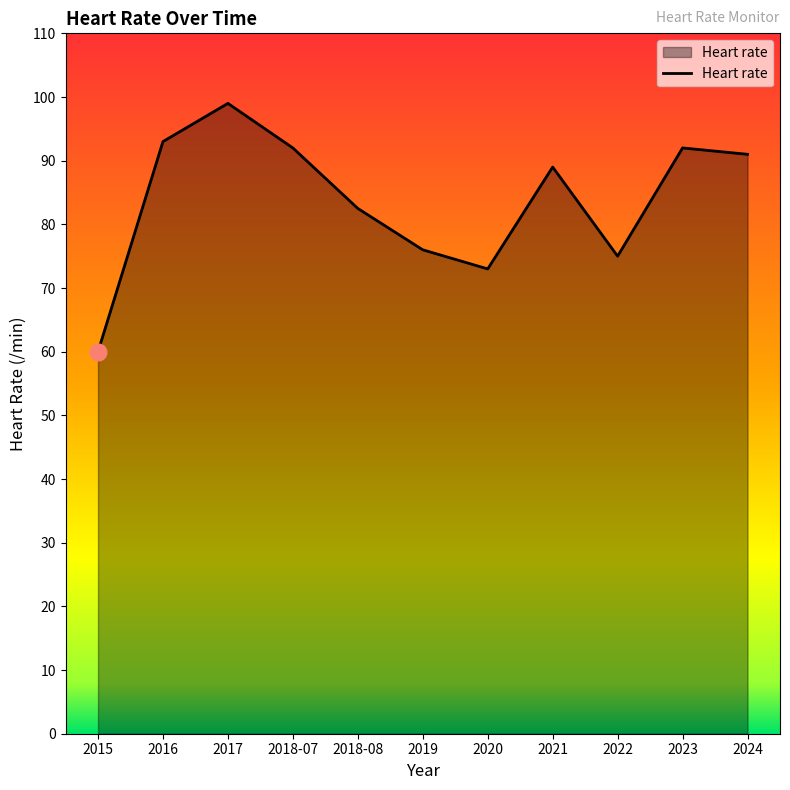

Approximately how many times larger is the value at 2017 compared to 2019?

1.3